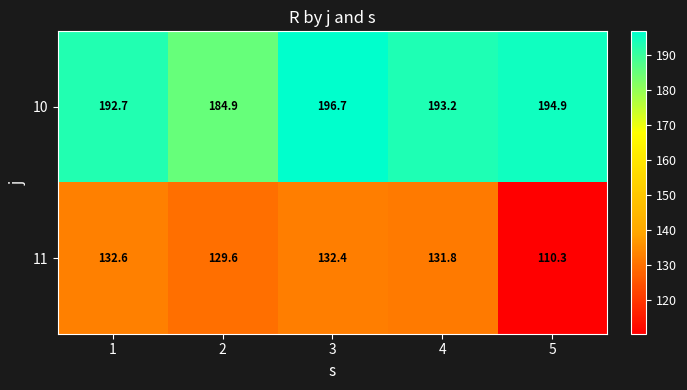

List the series in order of their overall mean, highest first.

10, 11